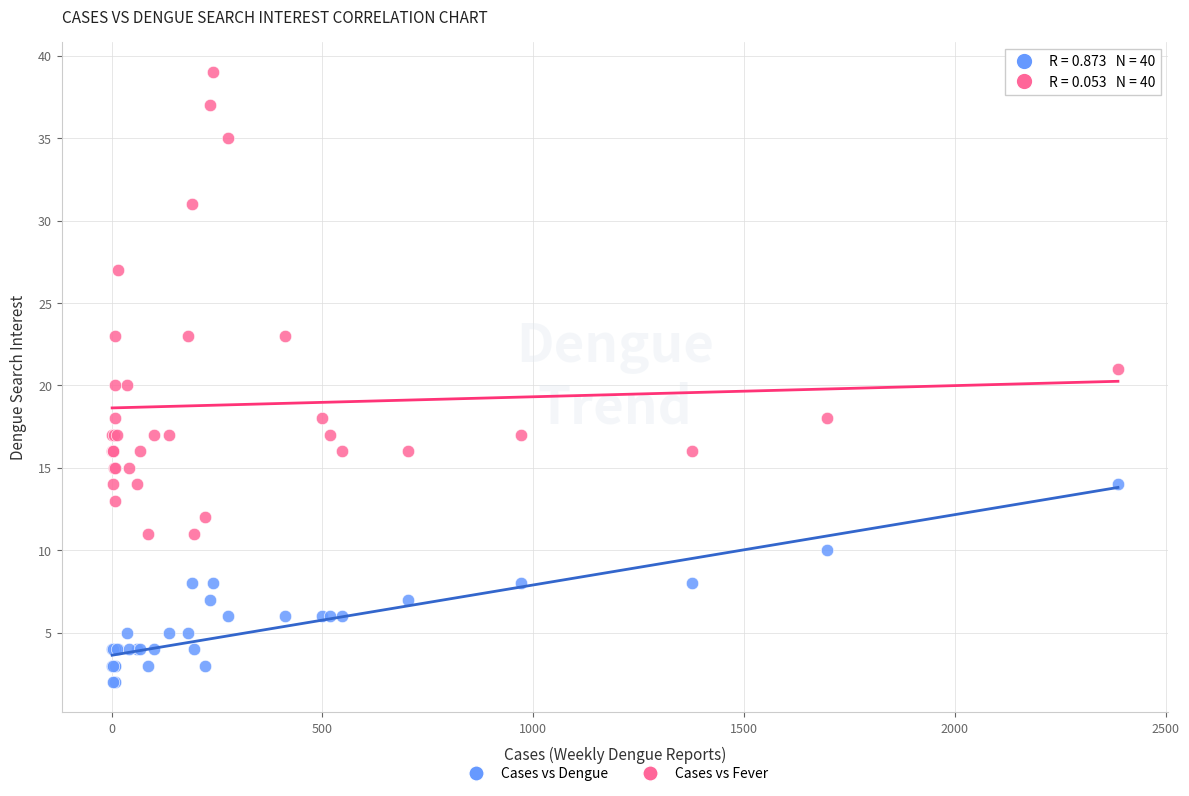

What are all the series names shown in the legend?

Cases vs Dengue, Cases vs Fever